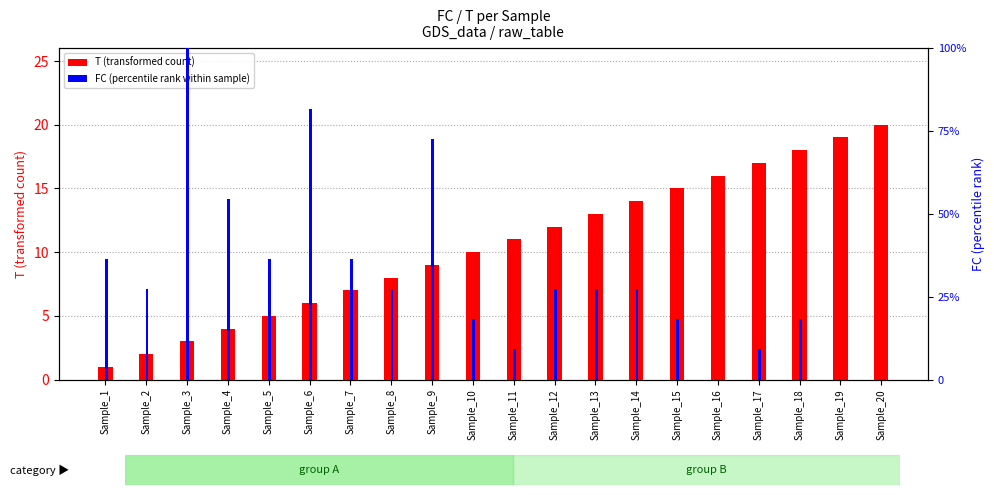

Reading right to left, list all the values displayed in this chart.

T (transformed count): Sample_20=20.0	Sample_19=19.0	Sample_18=18.0	Sample_17=17.0	Sample_16=16.0	Sample_15=15.0	Sample_14=14.0	Sample_13=13.0	Sample_12=12.0	Sample_11=11.0	Sample_10=10.0	Sample_9=9.0	Sample_8=8.0	Sample_7=7.0	Sample_6=6.0	Sample_5=5.0	Sample_4=4.0	Sample_3=3.0	Sample_2=2.0	Sample_1=1.0
FC (percentile rank within sample): Sample_20=0.0	Sample_19=0.0	Sample_18=18.2	Sample_17=9.1	Sample_16=0.0	Sample_15=18.2	Sample_14=27.3	Sample_13=27.3	Sample_12=27.3	Sample_11=9.1	Sample_10=18.2	Sample_9=72.7	Sample_8=27.3	Sample_7=36.4	Sample_6=81.8	Sample_5=36.4	Sample_4=54.5	Sample_3=100.0	Sample_2=27.3	Sample_1=36.4